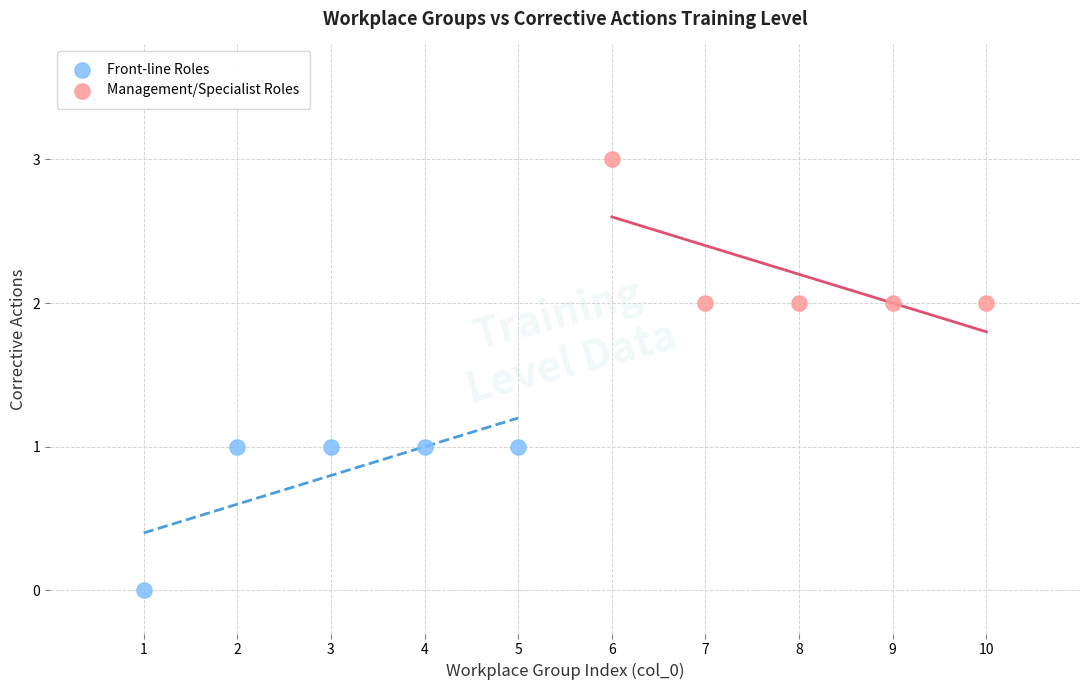

Which series contains the lowest Y value?

Front-line Roles